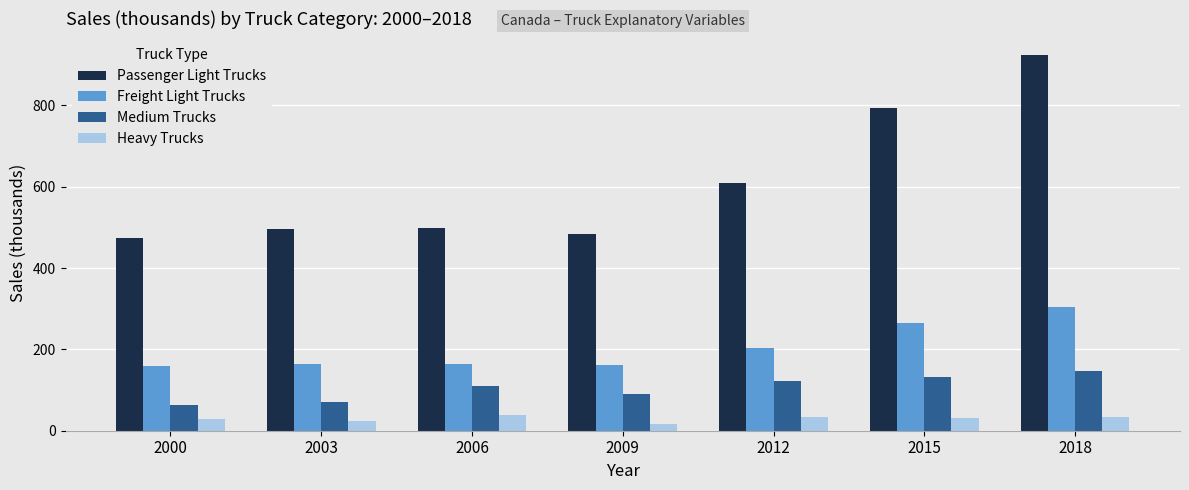

What is the value of the Medium Trucks bar at the 1st from the left?

63.5